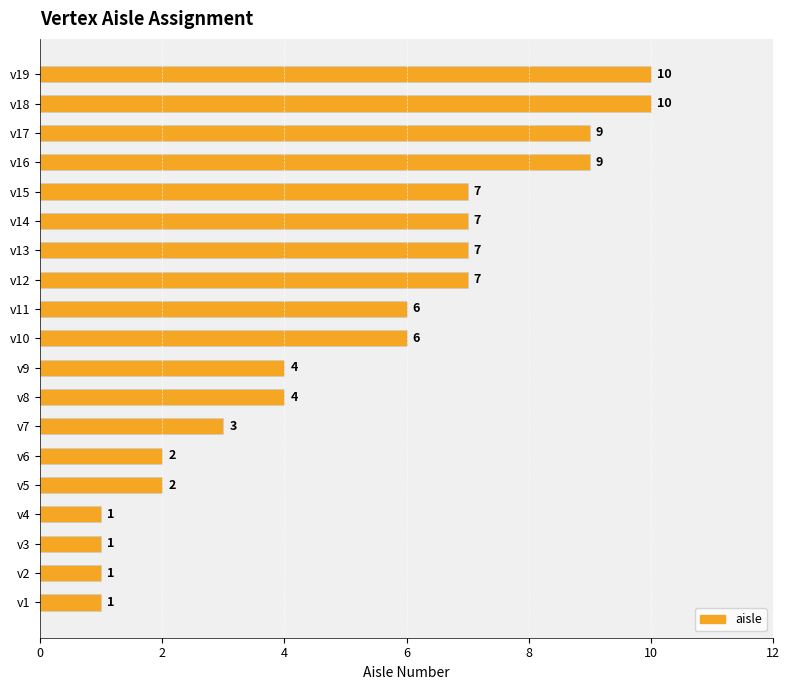

Are the bars horizontal?

Yes